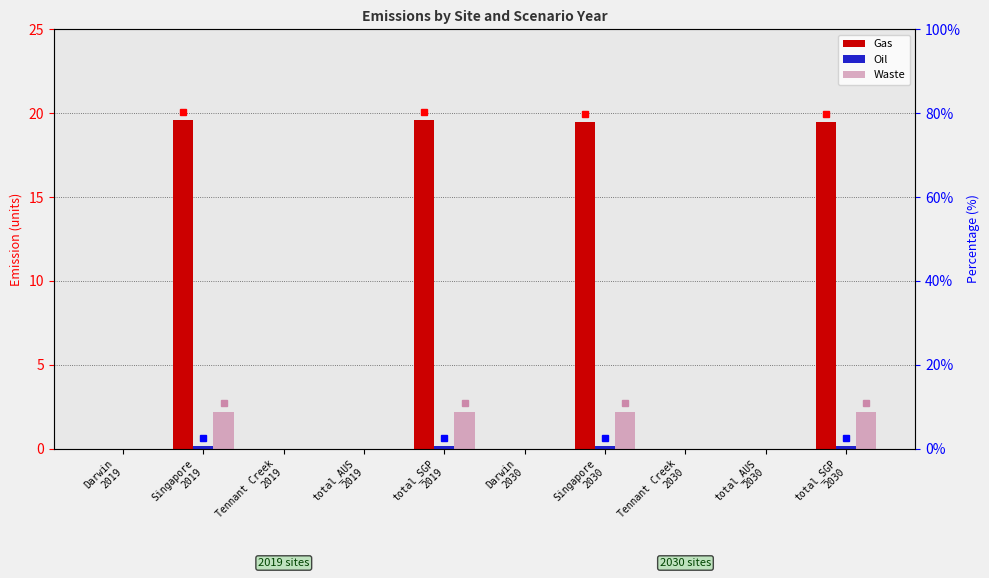

Between Darwin
2019 and Singapore
2030, which is larger?

Singapore
2030